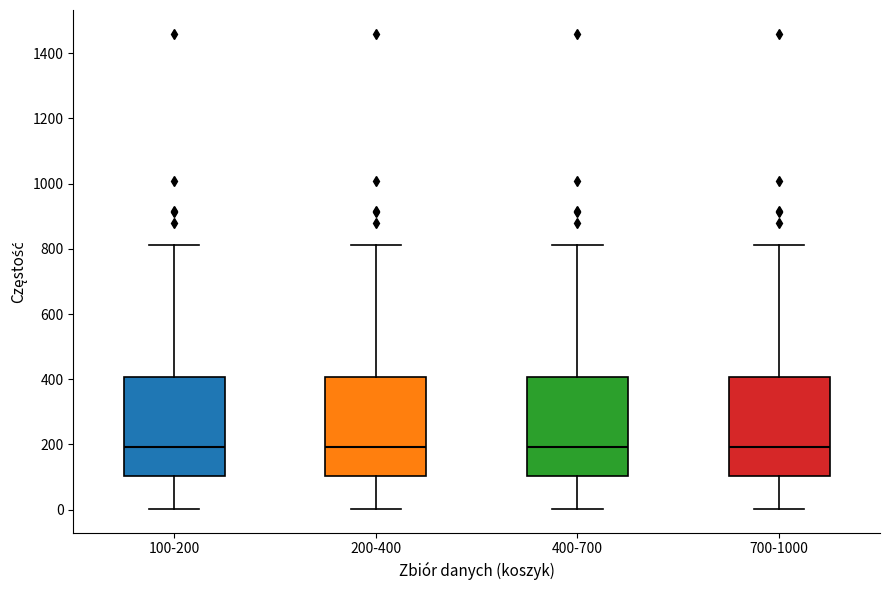

Reading left to right, read every box against the y-axis: the position of its median line, the range the box covers, and the ends of its whiskers. The values are not printed on the chart, so give them approximately, as read against the axis.

100-200: median 200, box 100 to 400, whiskers 0 to 820
200-400: median 200, box 100 to 400, whiskers 0 to 820
400-700: median 200, box 100 to 400, whiskers 0 to 820
700-1000: median 200, box 100 to 400, whiskers 0 to 820